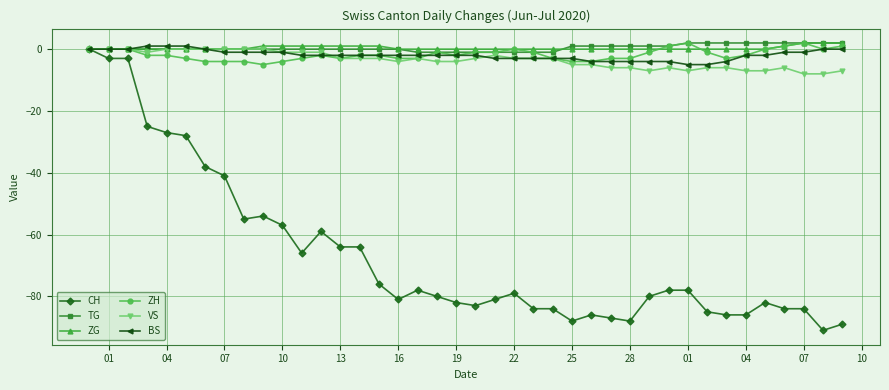

How many lines are shown in the chart?

6